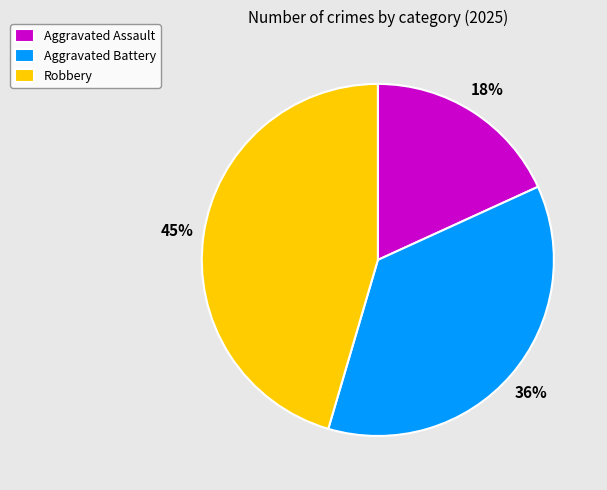

Does Aggravated Assault represent more than half of the total?

No